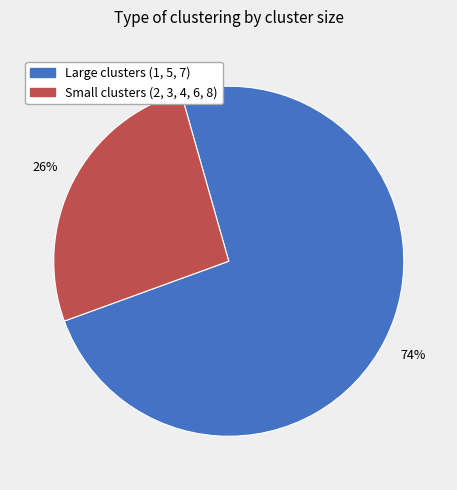

To the nearest percent, what is the difference between the largest and smallest slice percentages?

48%